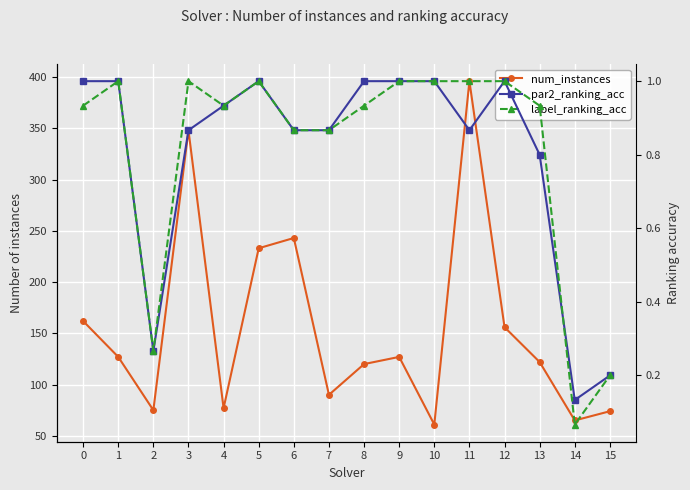

What is the value of the label_ranking_acc point at the 16th from the left?

0.2